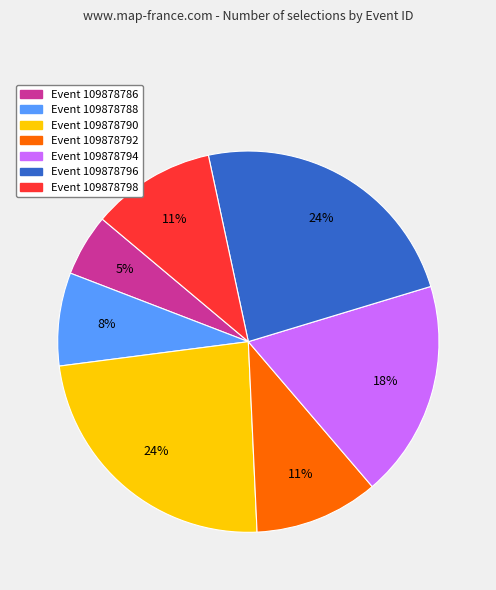

Which slice is the smallest?

Event 109878786